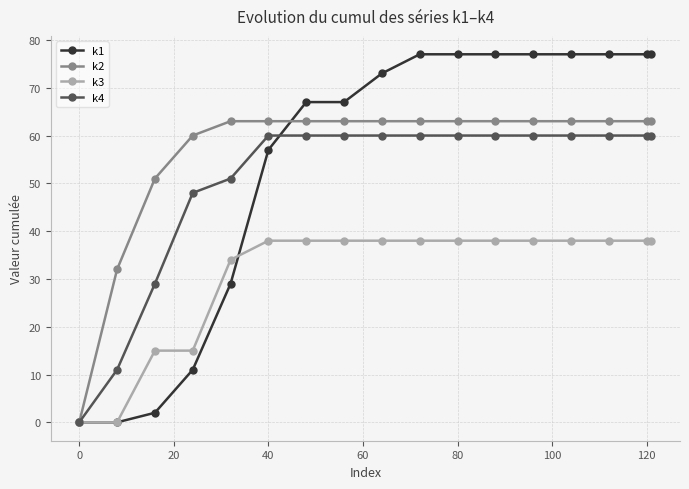

At how many categories does at least one series exceed 10?

16